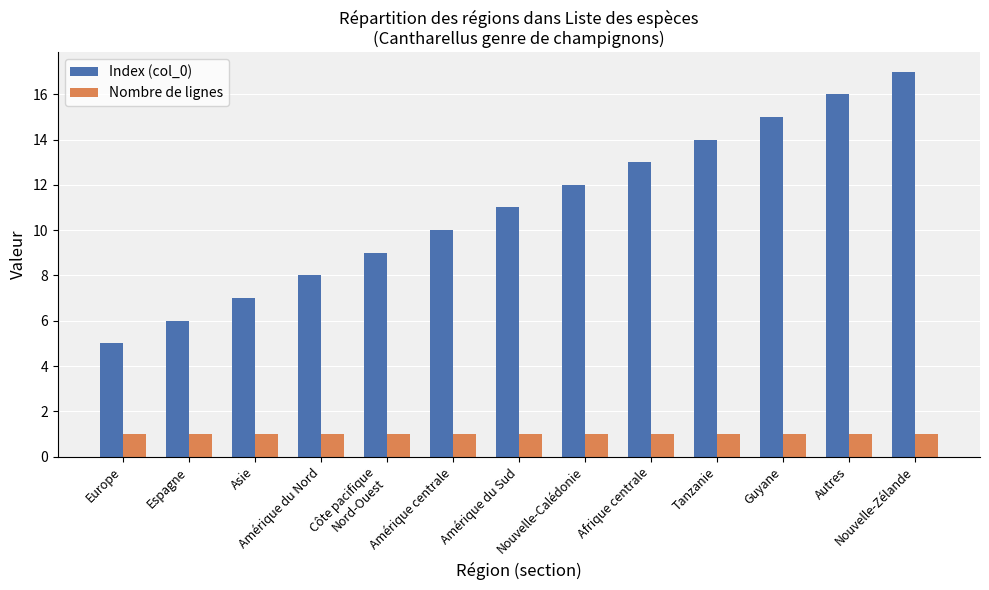

What is the total value across all series at Amérique du Sud?

12